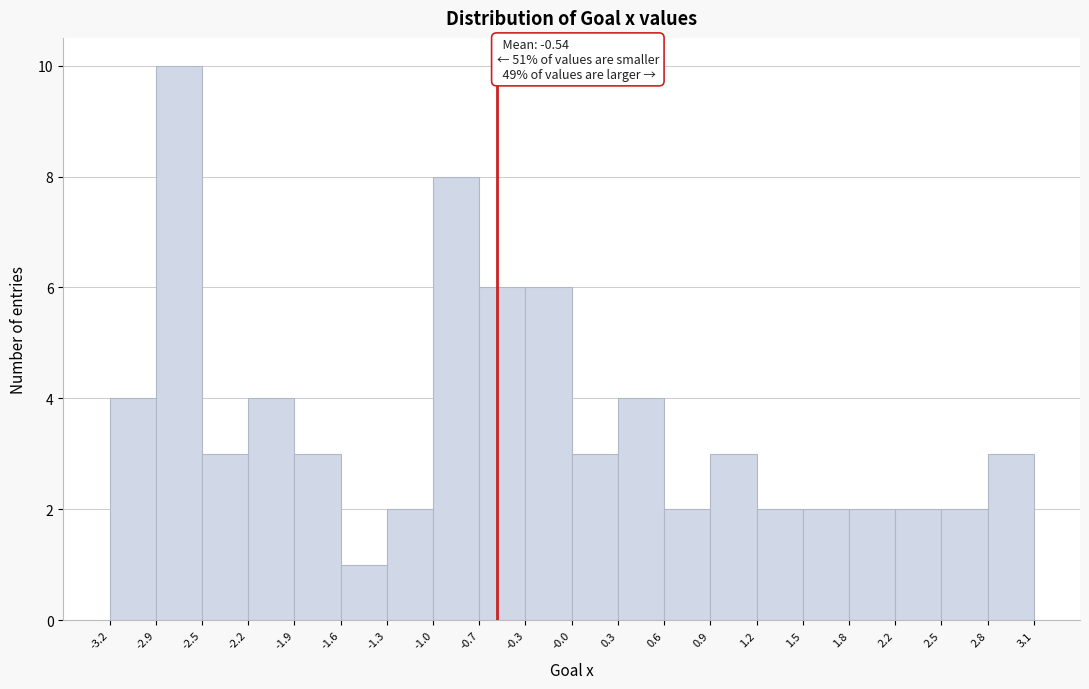

Over which range of the x-axis is the bar tallest?

-2.9 to -2.5